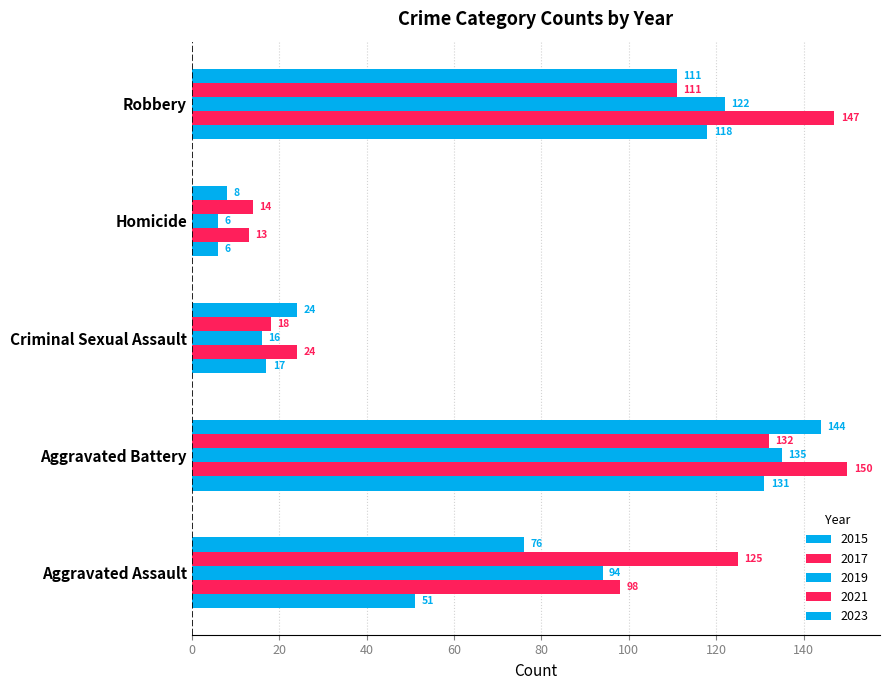

Between Aggravated Assault and Robbery, which series saw the biggest shift?

2015